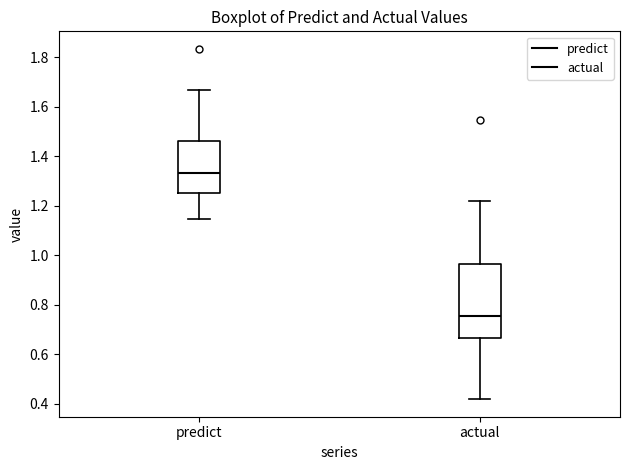

Which box has the lowest median line?

actual